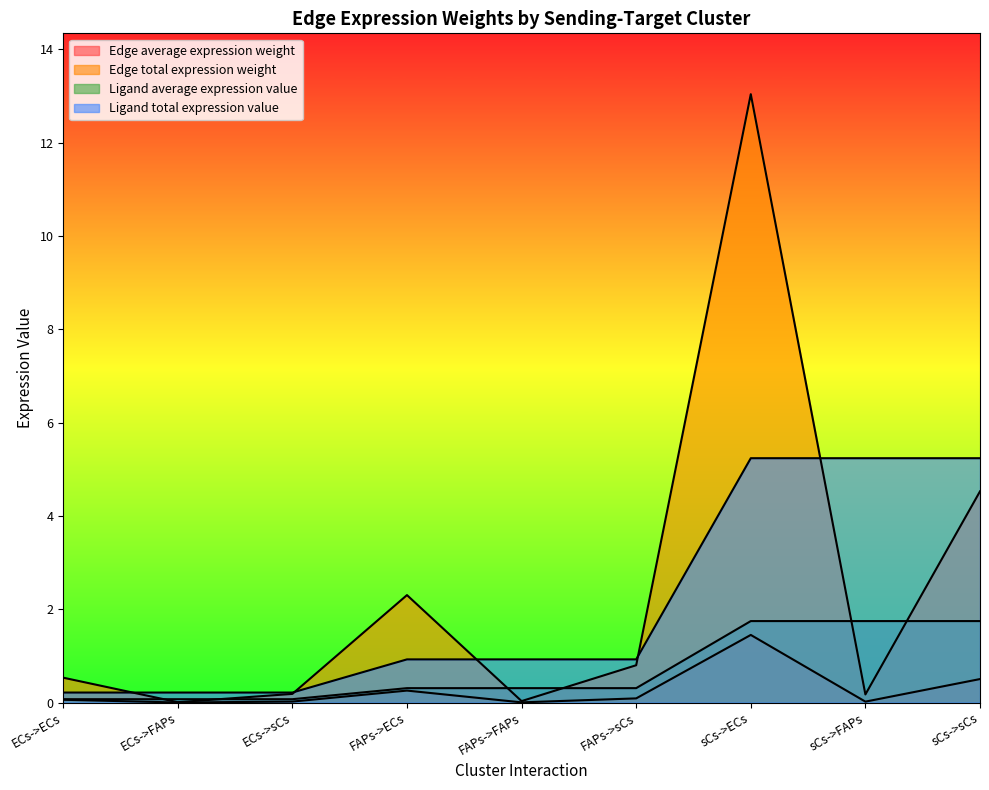

Rank the series by their maximum value, from lowest to highest.

Edge average expression weight, Ligand average expression value, Ligand total expression value, Edge total expression weight